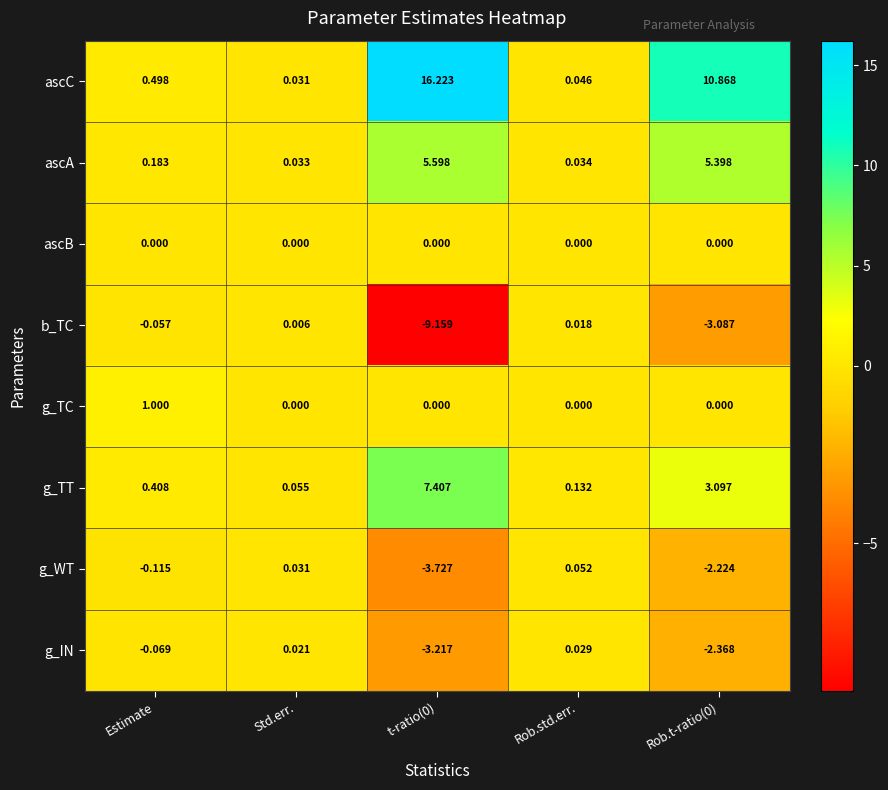

How many data points does each series have?

5